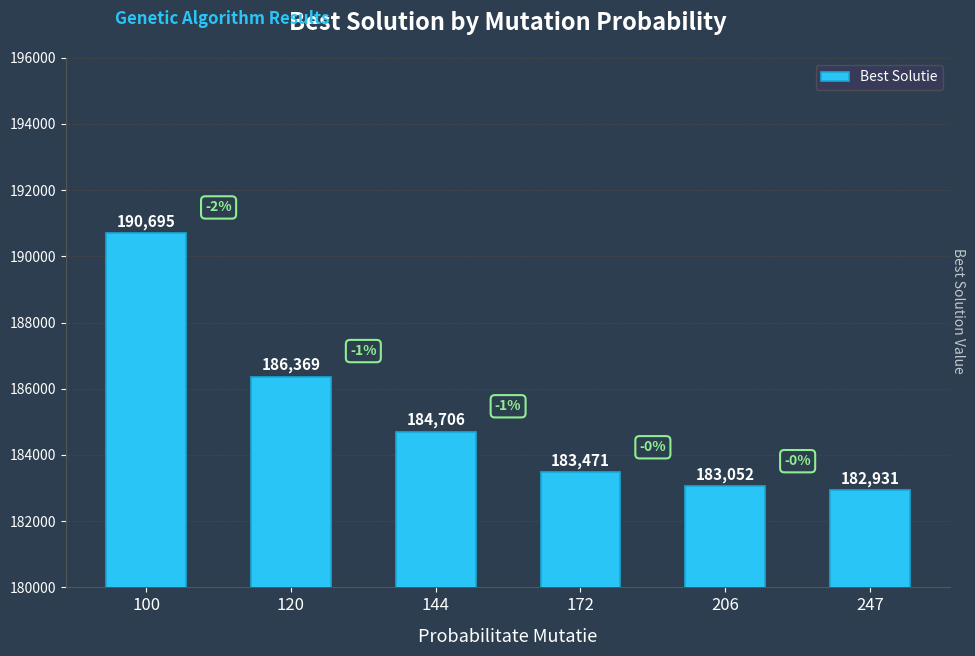

What is the greatest value displayed?

190695